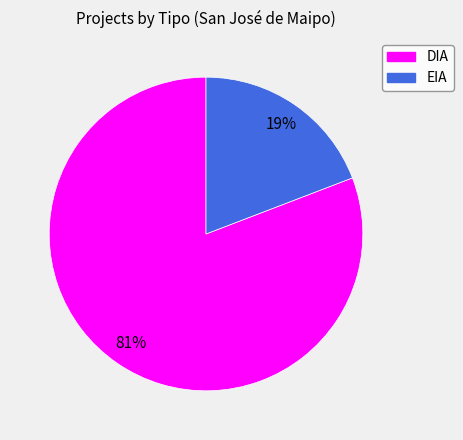

The EIA slice represents 19% of the pie. True or false?

True